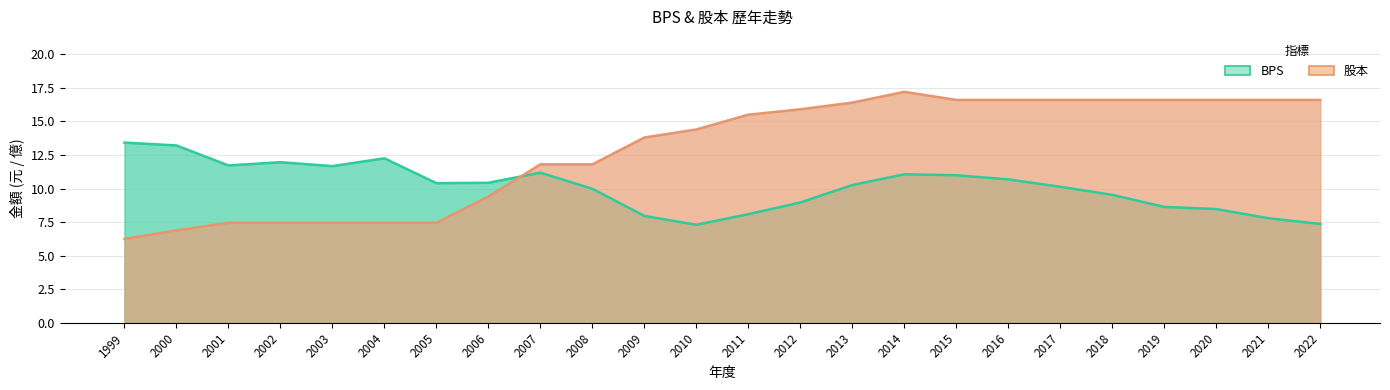

At 2019, list the series in order from smallest to largest.

BPS, 股本